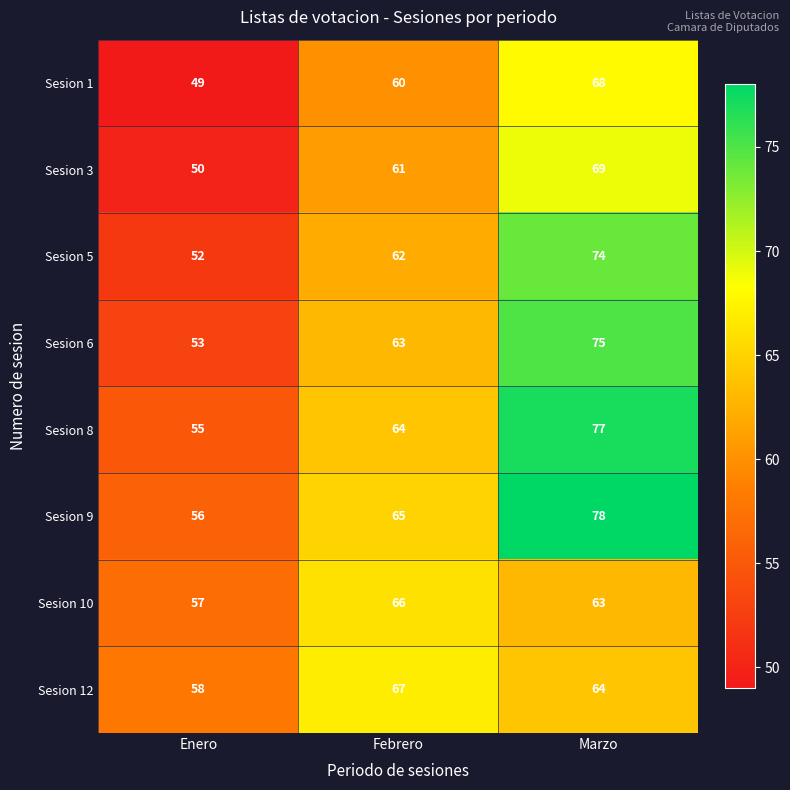

What is the difference between the highest and lowest values at Marzo?

15